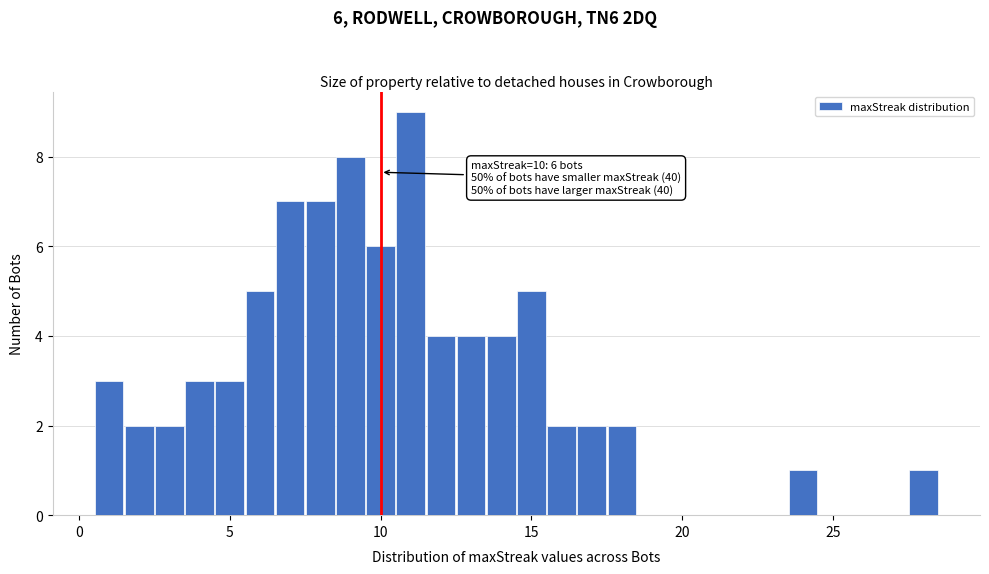

Around what value on the x-axis is the tallest bar? Give the approximate position of its centre, as read against the axis.

11.0